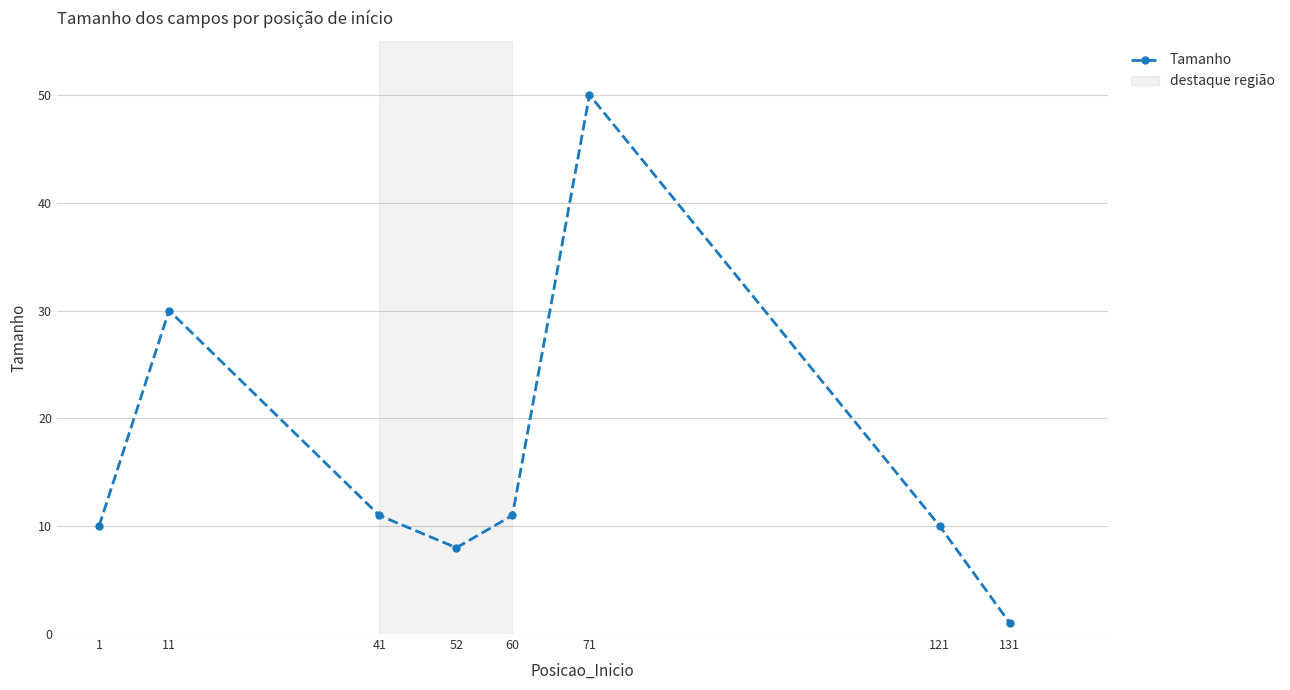

What is the maximum value shown in the chart?

50